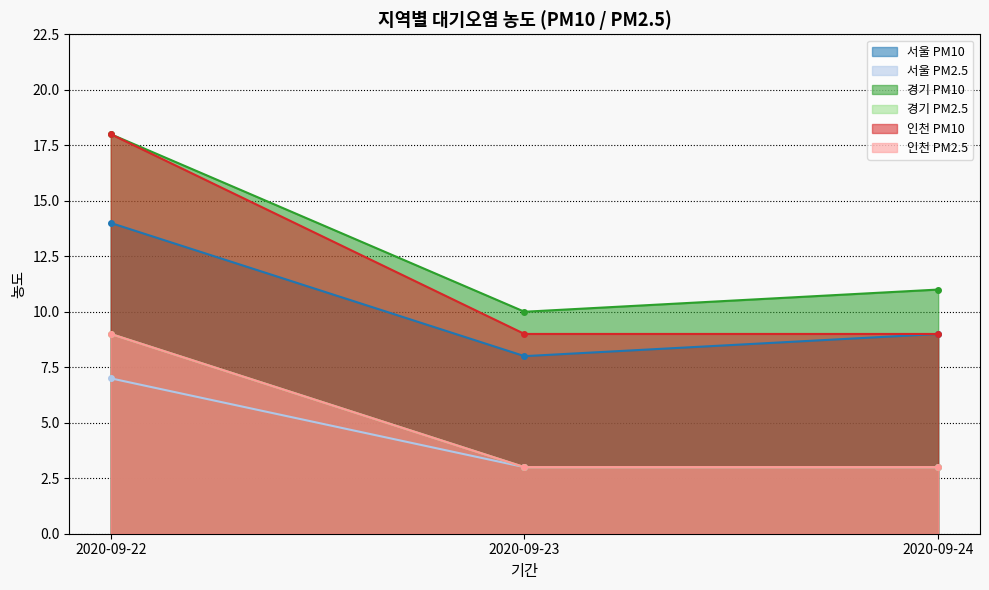

Reading right to left, list all the values displayed in this chart.

서울 PM10: 9	8	14
서울 PM2.5: 3	3	7
경기 PM10: 11	10	18
경기 PM2.5: 3	3	9
인천 PM10: 9	9	18
인천 PM2.5: 3	3	9